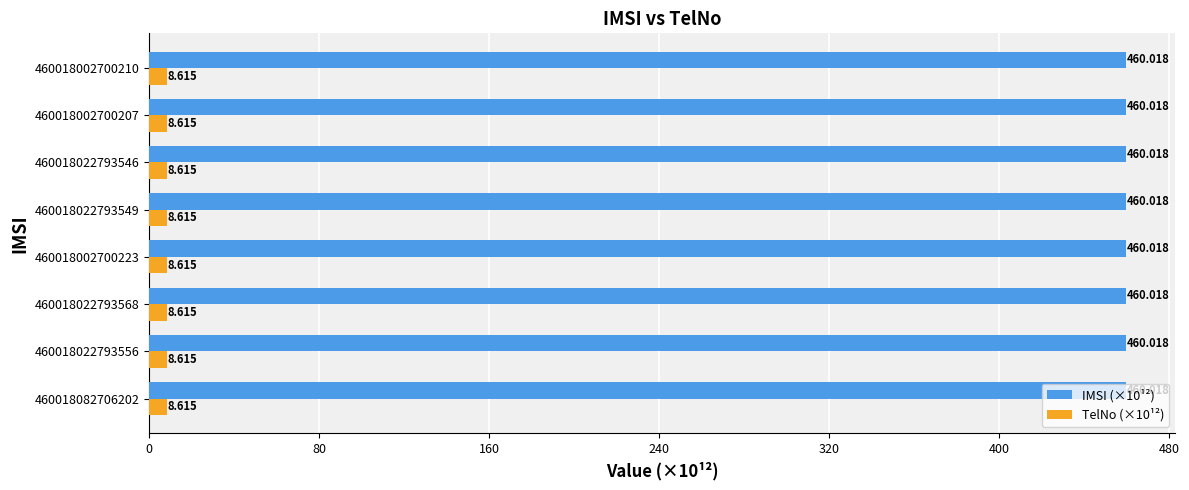

Is the value of TelNo (×10¹²) at 460018002700223 greater than the value of IMSI (×10¹²) at 460018022793549?

No